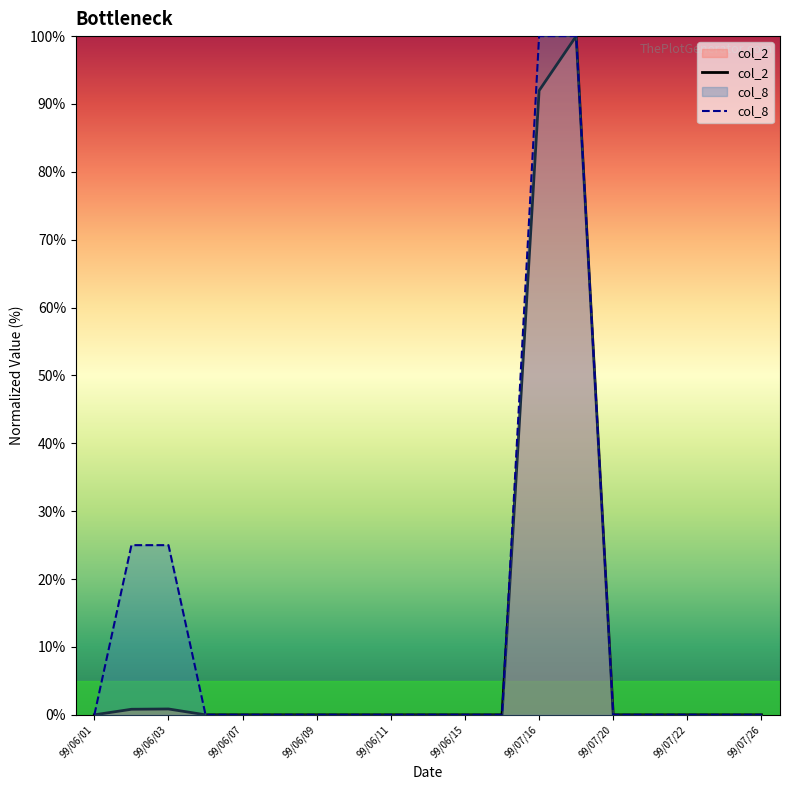

Reading left to right, list all the values displayed in this chart.

col_2: 0.0	0.8	0.9	0.0	0.0	0.0	0.0	0.0	0.0	0.0	0.0	0.0	92.0	100.0	0.0	0.0	0.0	0.0	0.0
col_8: 0.0	25.0	25.0	0.0	0.0	0.0	0.0	0.0	0.0	0.0	0.0	0.0	100.0	100.0	0.0	0.0	0.0	0.0	0.0